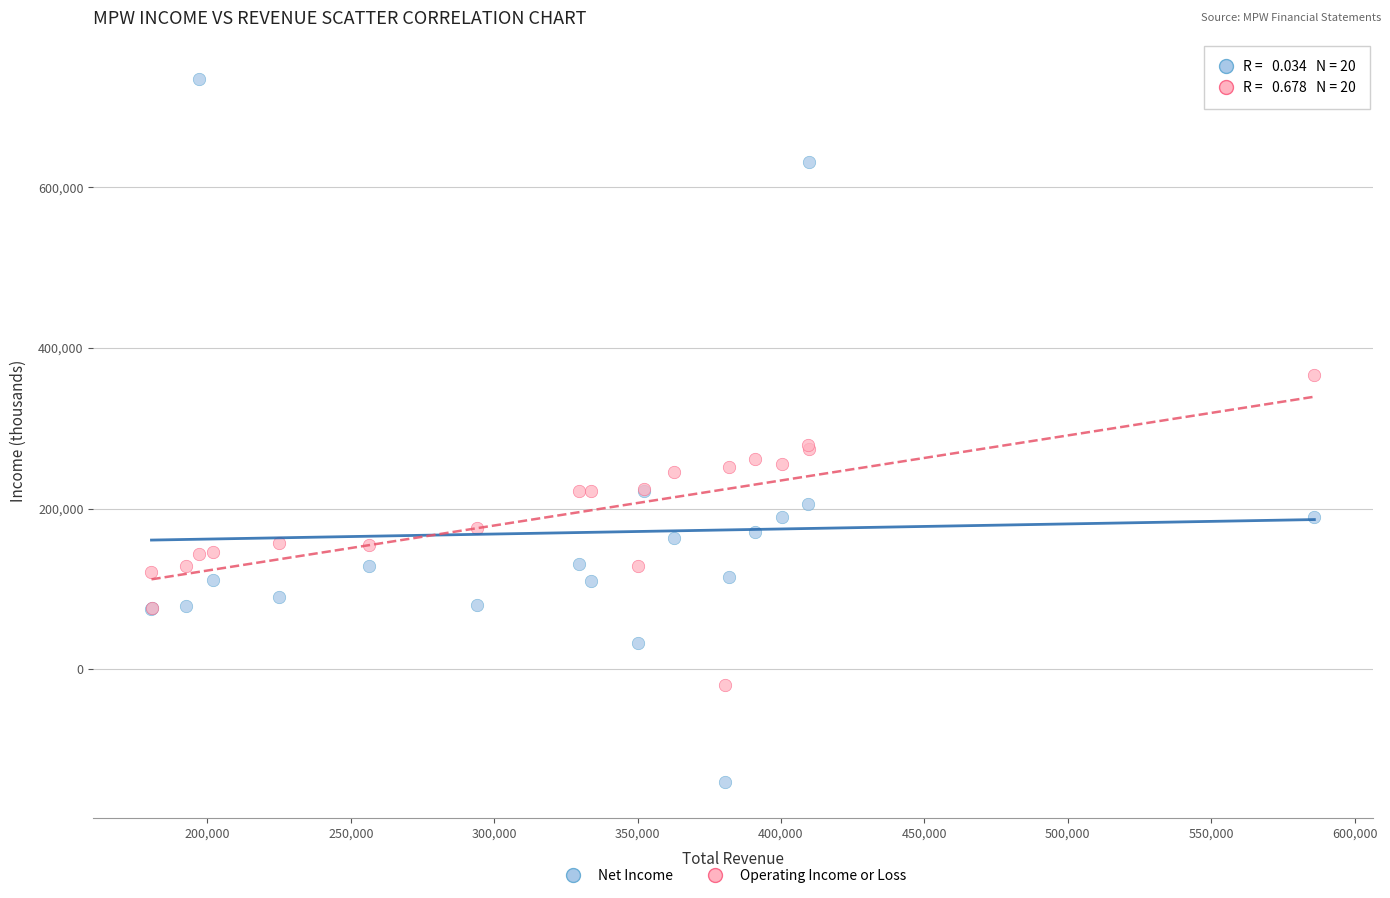

Which series reaches the minimum Y coordinate?

Net Income